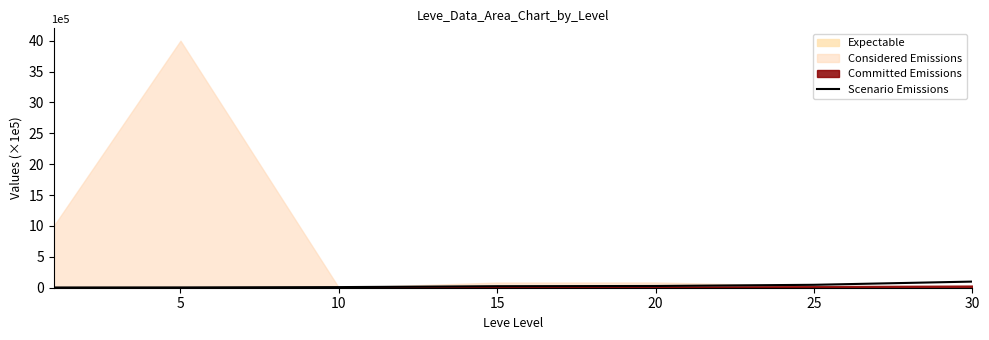

Is it true that the value at 30 is 1.0?

True